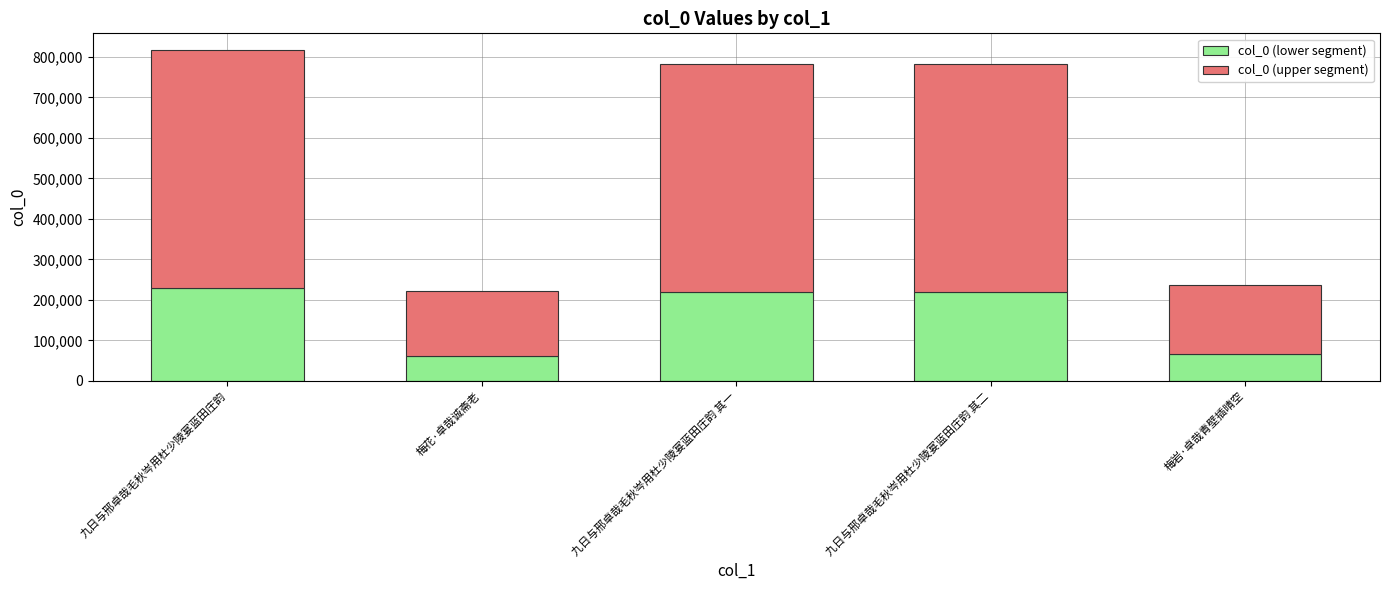

What is the difference between the col_0 (lower segment) values at 梅岩·卓哉青壁插晴空 and 九日与邢卓哉毛秋岑用杜少陵宴蓝田庄韵 其一?

152819.8